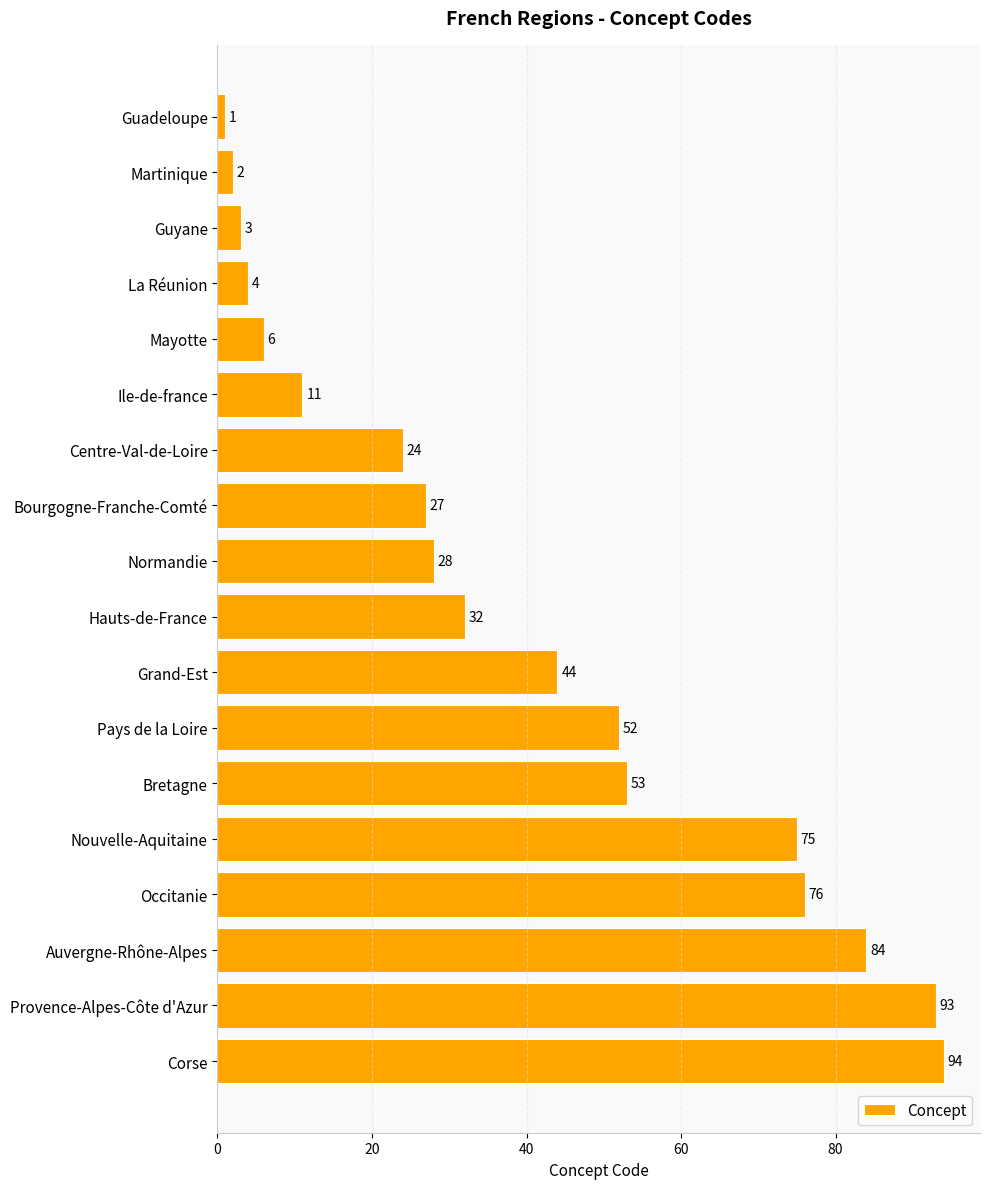

True or false: the data shows 13 at Bourgogne-Franche-Comté.

False